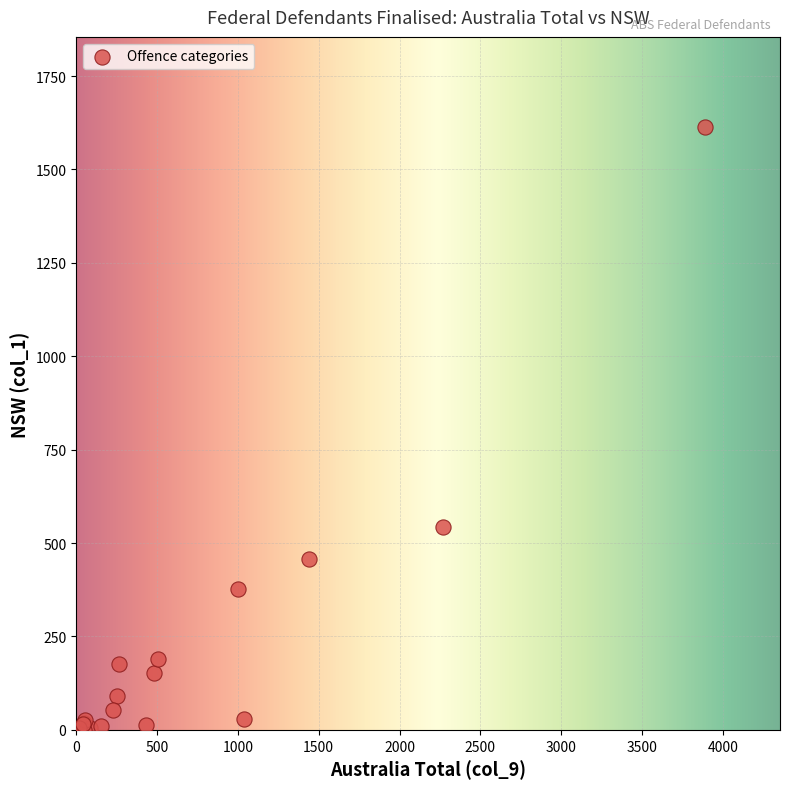

What Y value in the scatter plot is closest to 806?

544